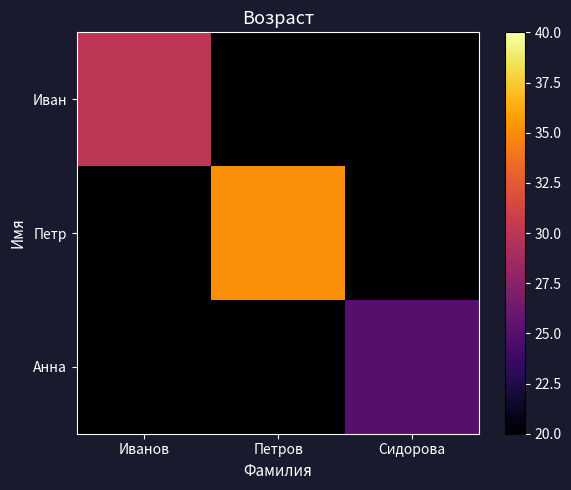

Reading right to left, what are all the values shown in this chart?

Иван: Сидорова=0	Петров=0	Иванов=30
Петр: Сидорова=0	Петров=35	Иванов=0
Анна: Сидорова=25	Петров=0	Иванов=0